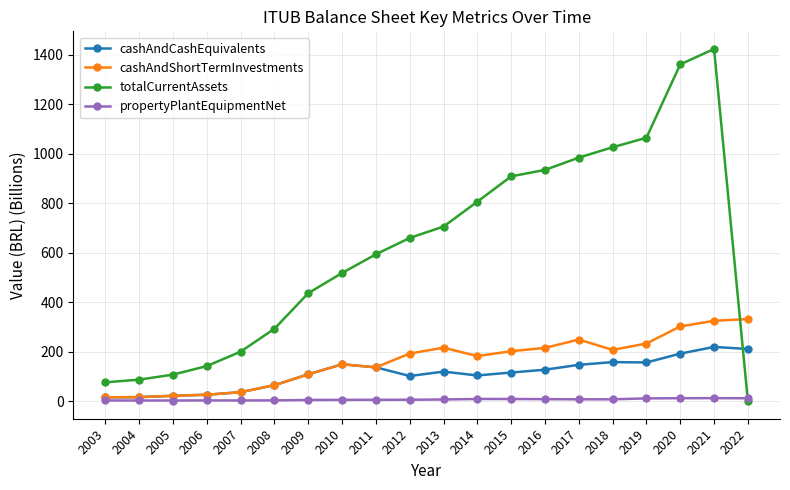

At how many categories does at least one series exceed 970?

5